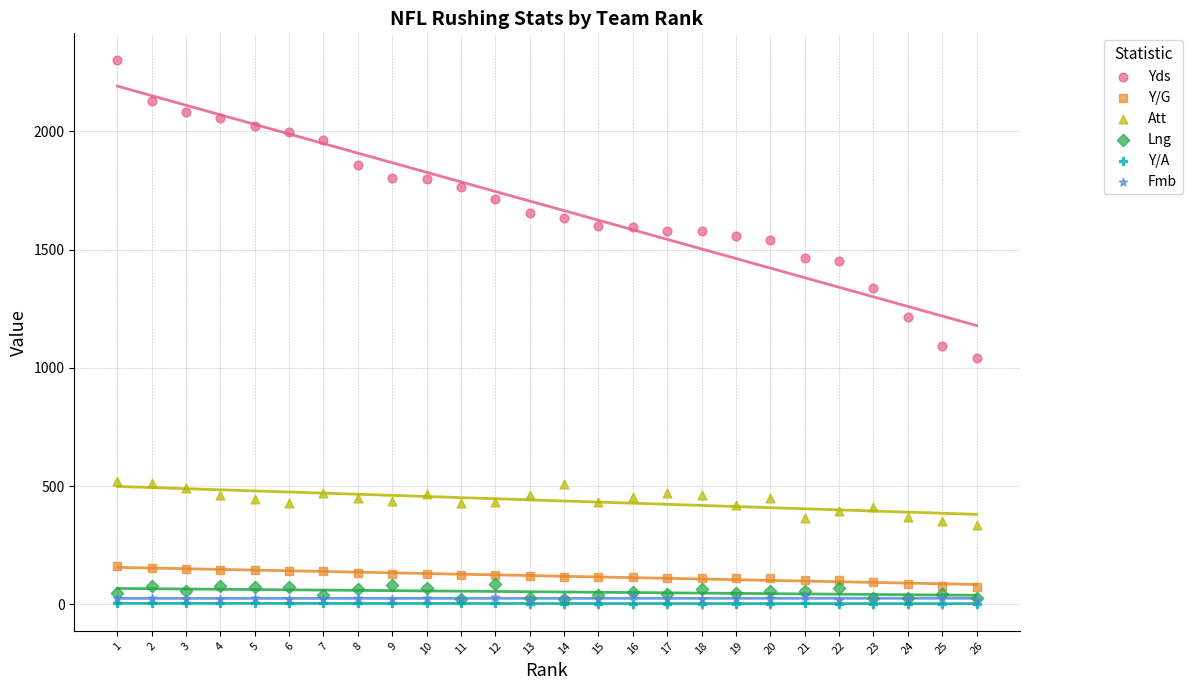

Which series contains the highest Y value?

Yds